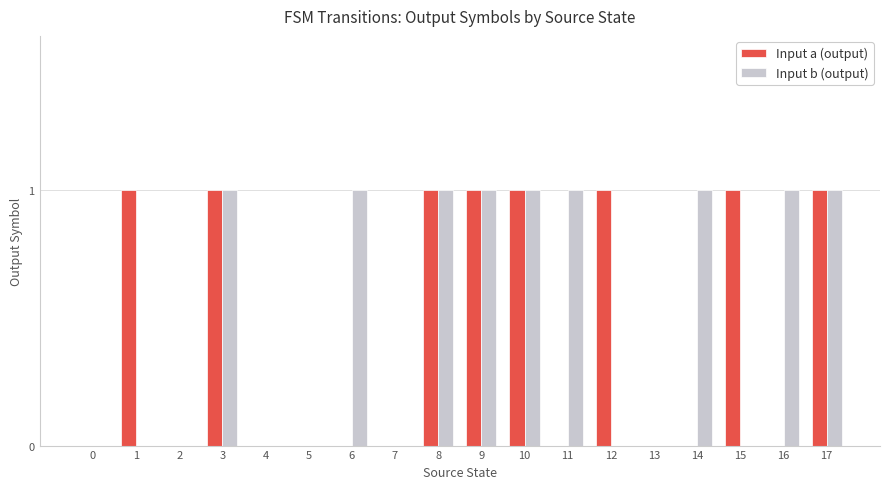

The value of Input b (output) at 17 is 1. True or false?

True